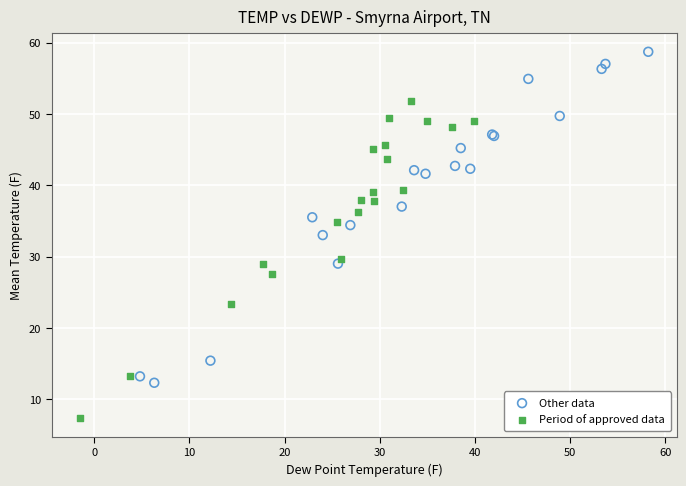

Which series contains the lowest Y value?

Period of approved data